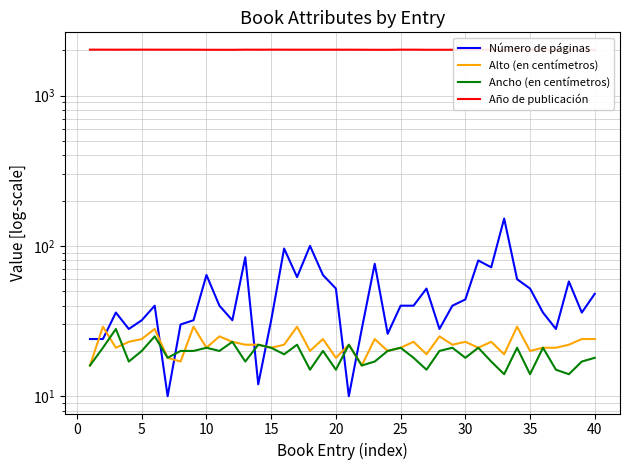

Which series has the largest total across all categories?

Año de publicación